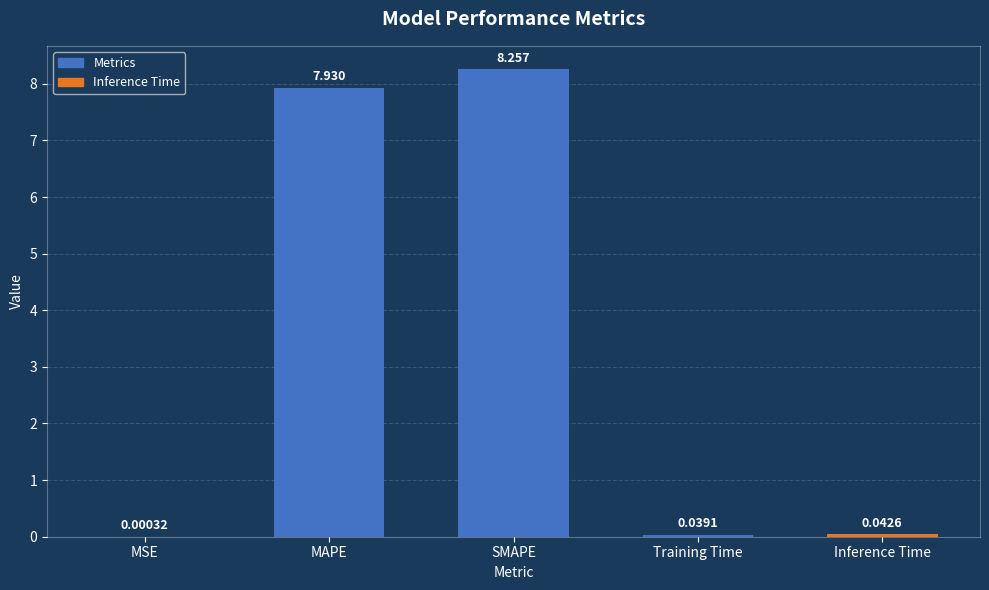

Are the bars horizontal?

No